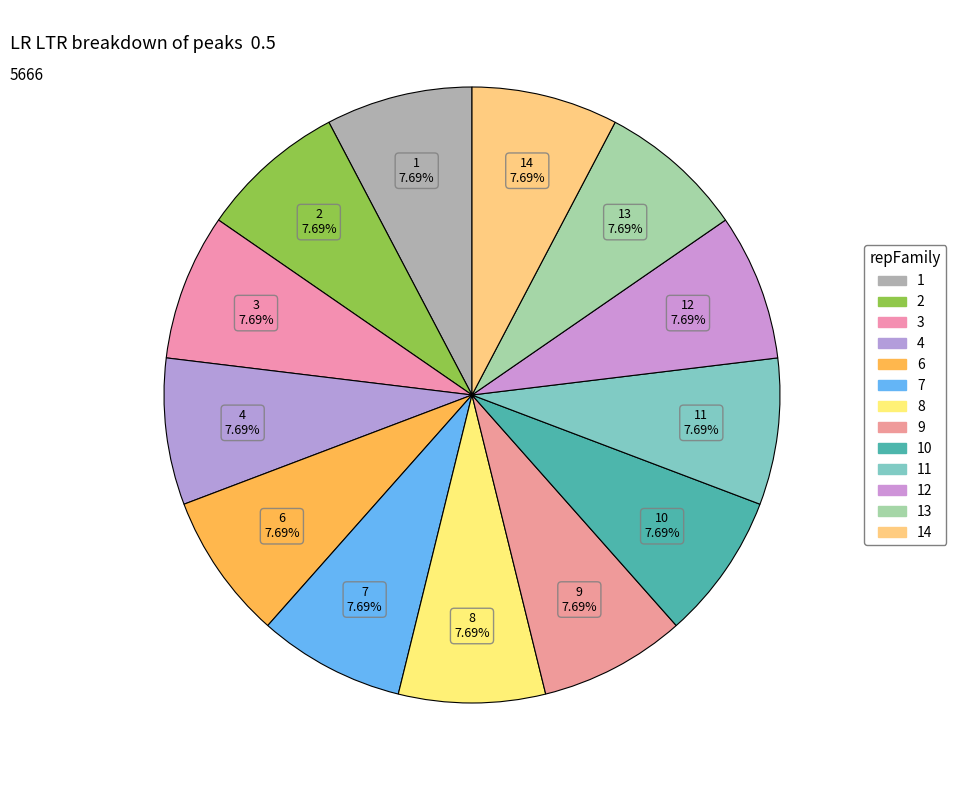

Does any single category account for the majority?

No